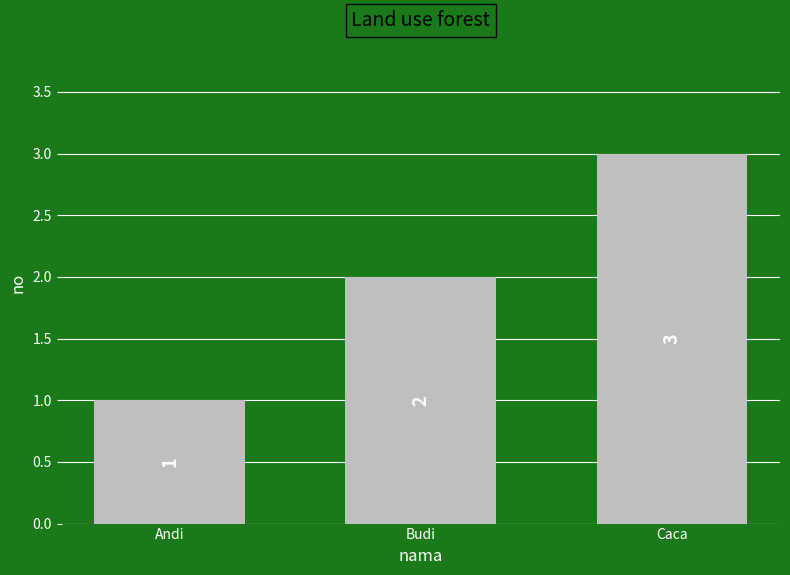

Rank the categories by value from lowest to highest.

Andi, Budi, Caca